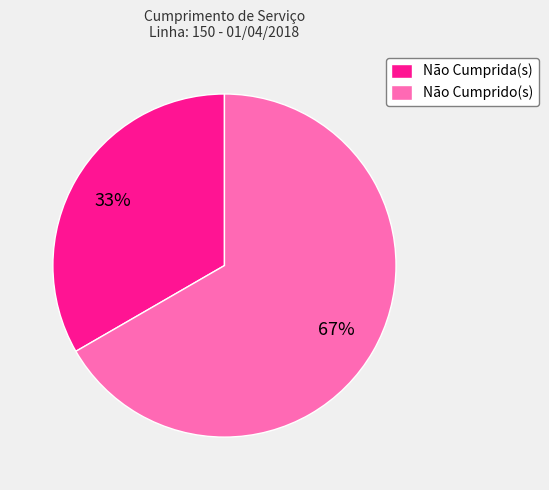

Which category has the biggest portion of the pie?

Não Cumprido(s)